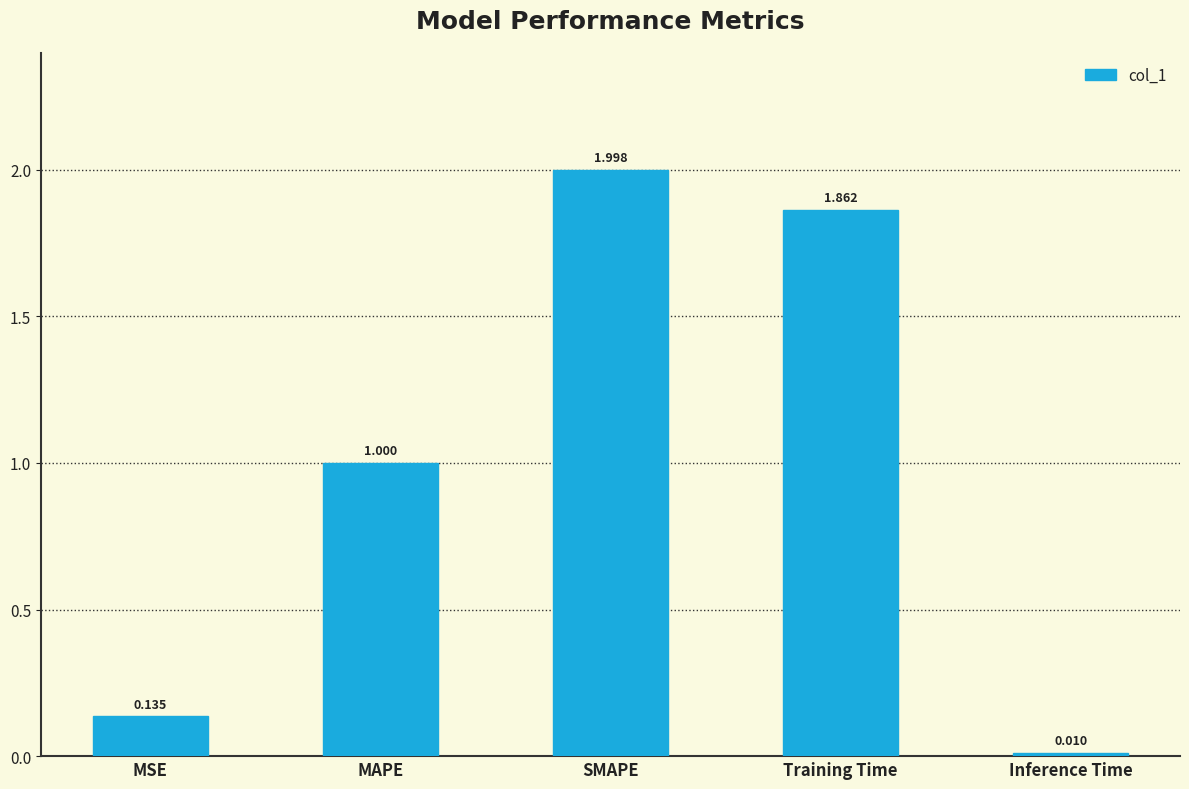

True or false: the data shows 2.7 at SMAPE.

False